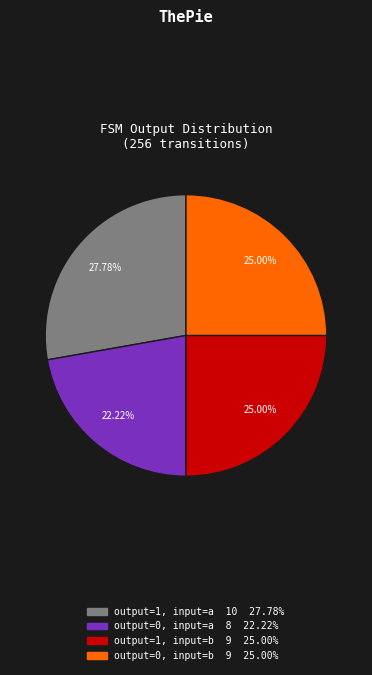

Does any single category account for the majority?

No